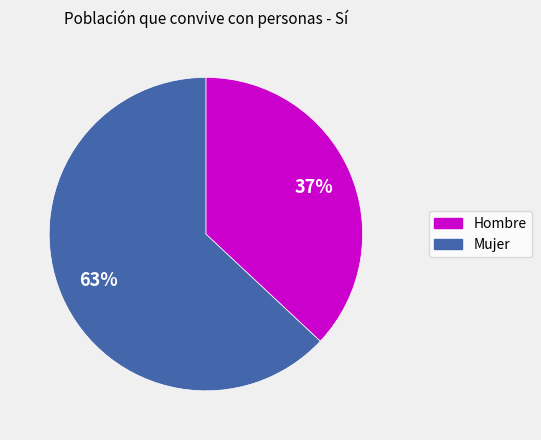

To the nearest percent, what is the average slice percentage?

50%